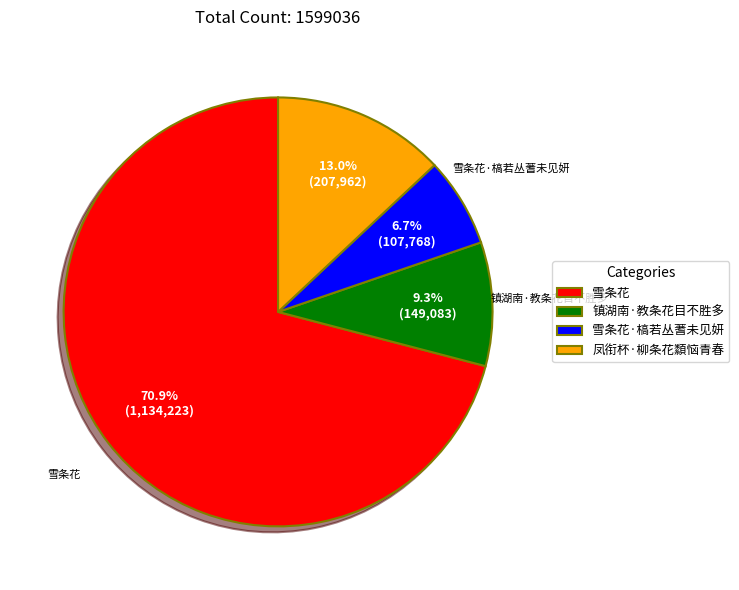

How many segments does this pie chart have?

4